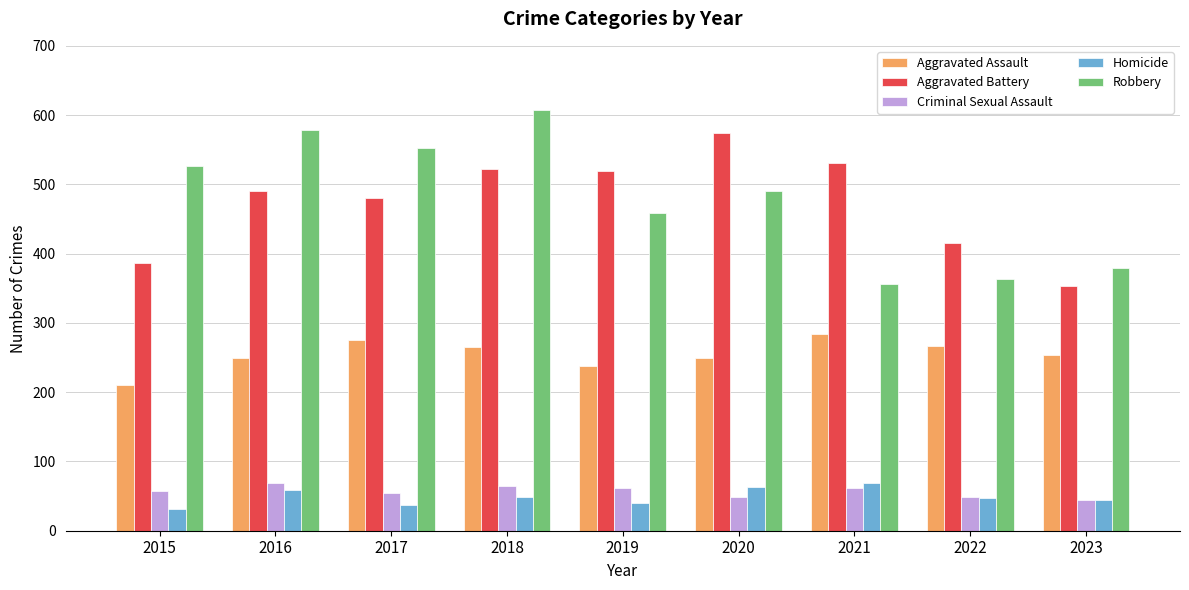

True or false: Criminal Sexual Assault has a value of 28 at 2022.

False